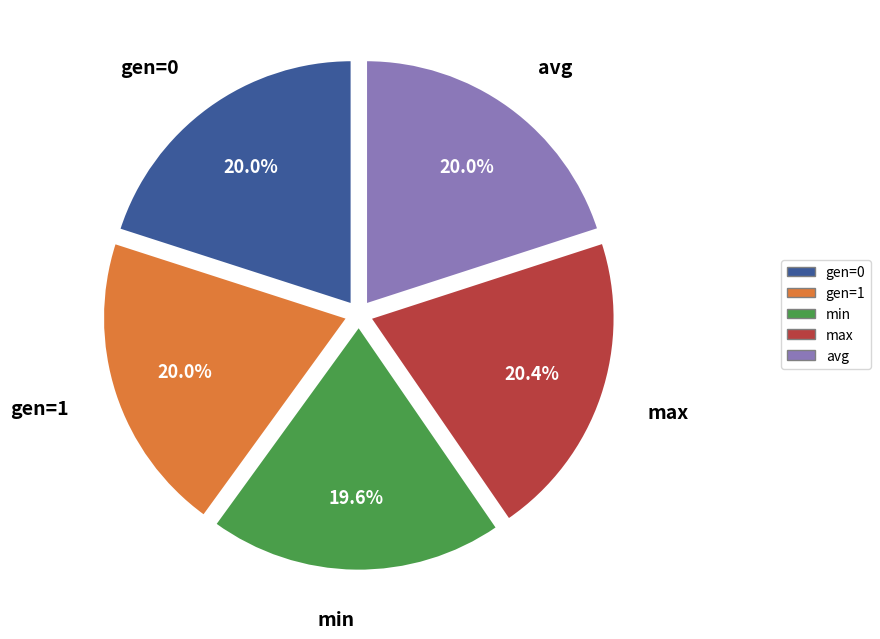

Does any single category account for the majority?

No